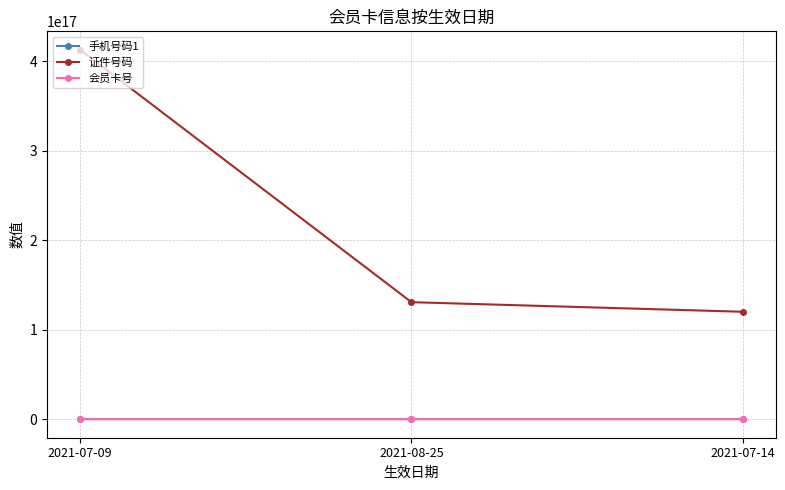

Where is 证件号码 nearest to the value 266466696553117184?

2021-08-25